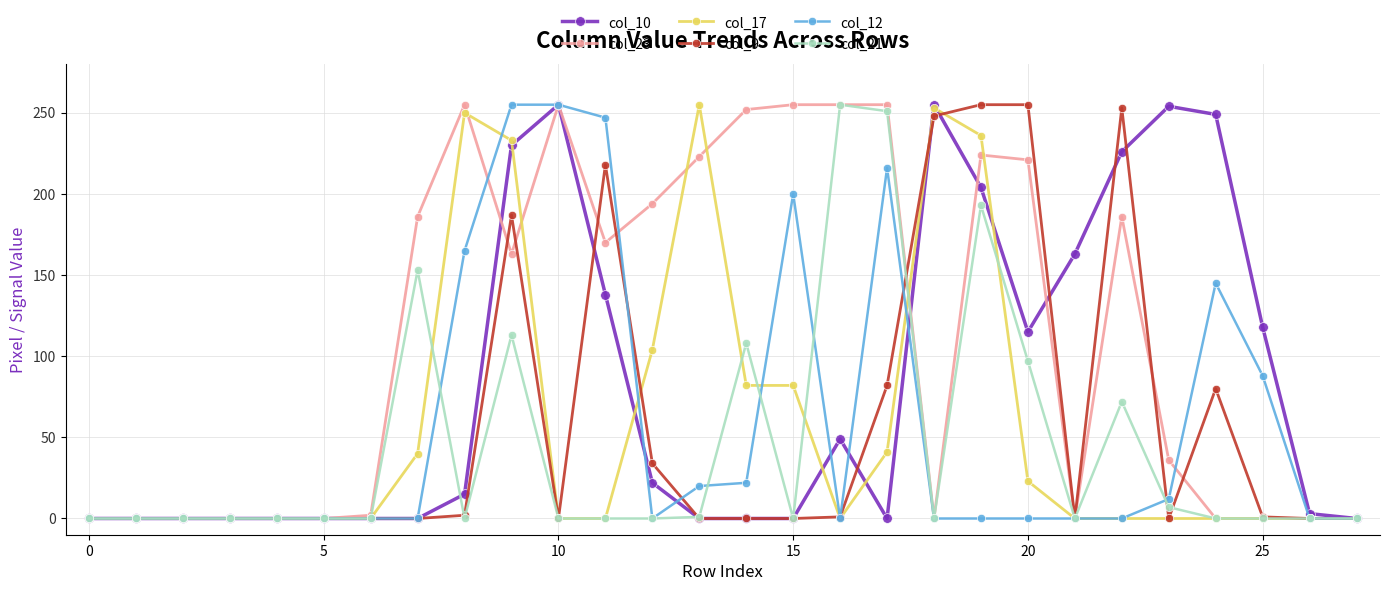

True or false: col_12 has more than 0 points higher than both neighbors.

True